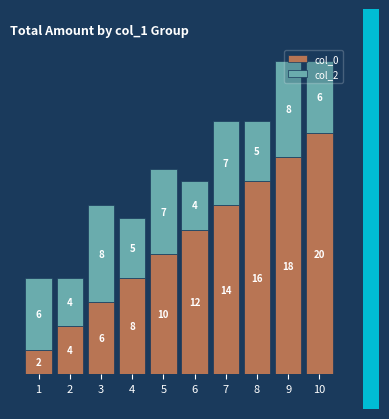

True or false: col_0 has a value of 6 at 7.

False